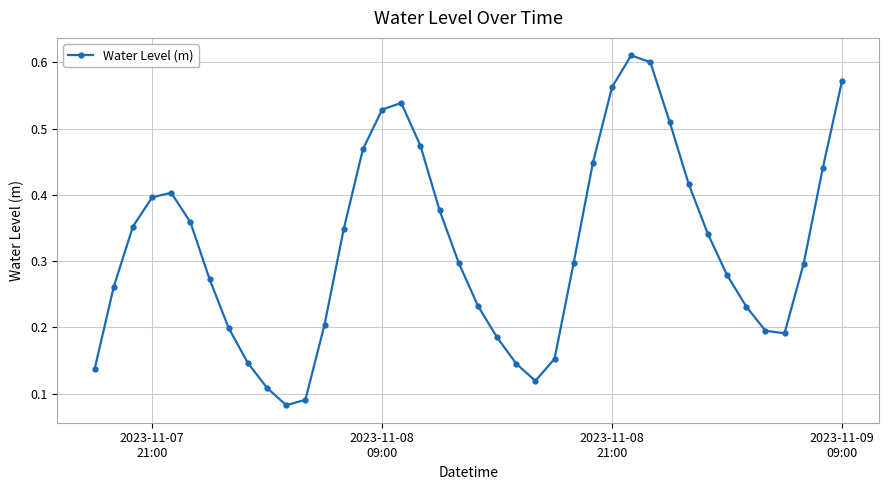

How many interior local valleys (lower than both neighbors) does the data have?

3